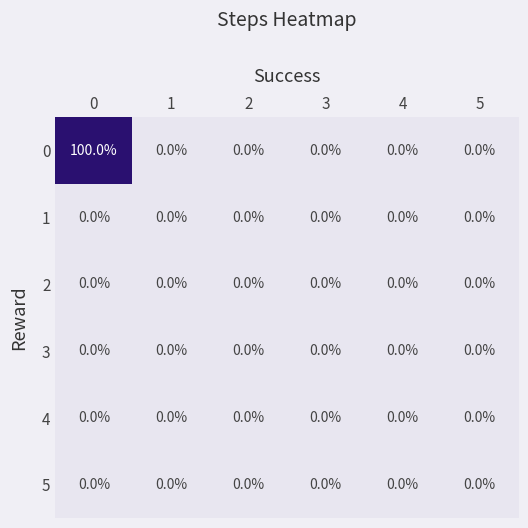

The 2 series shows 0 at 1. True or false?

True